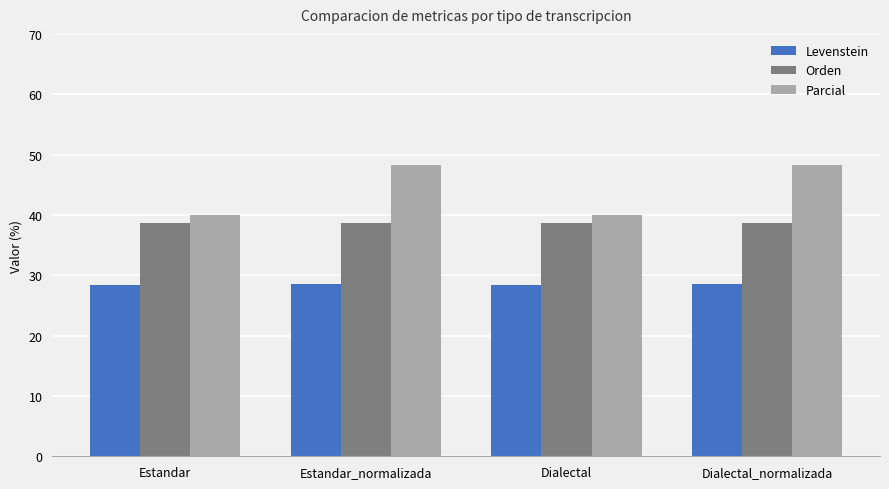

Which series has the largest range (max minus min)?

Parcial